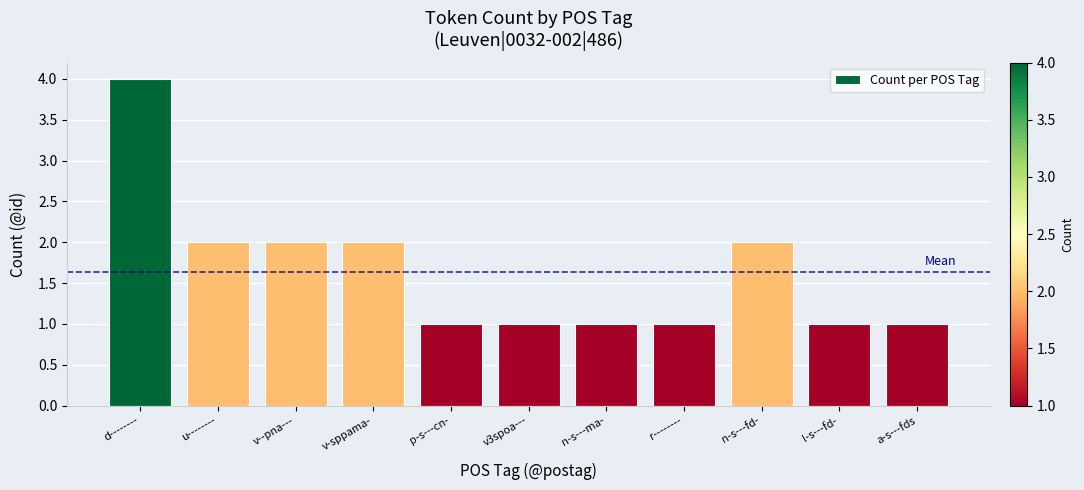

How many categories are shown in the chart?

11